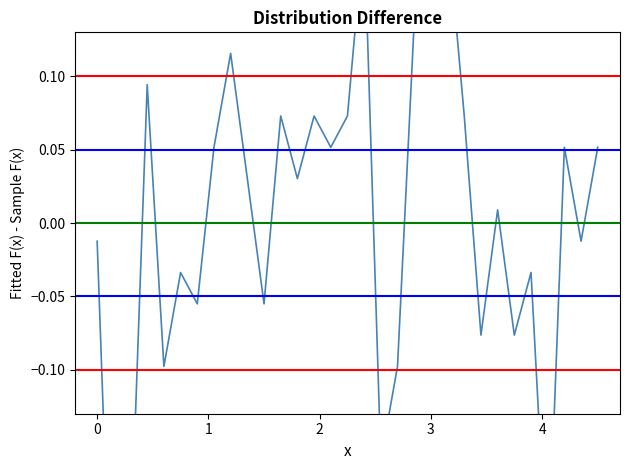

How many data points does each series have?

31